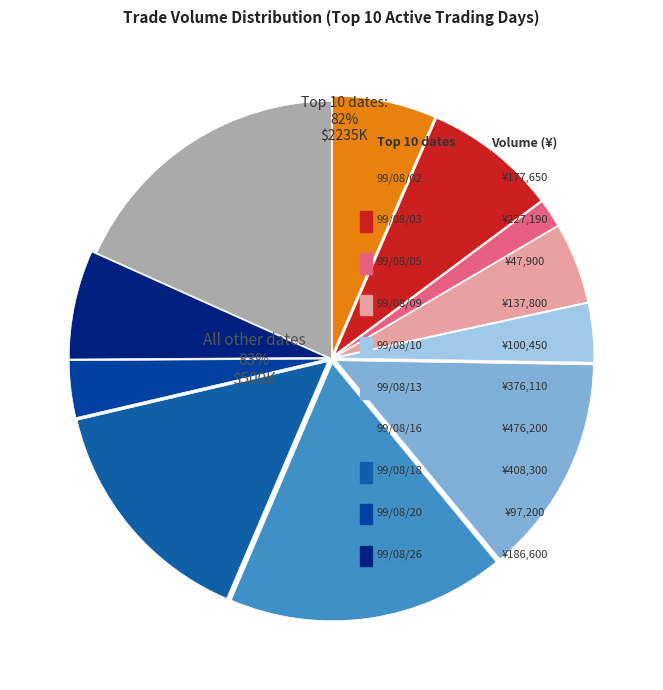

Do 99/08/10 and 99/08/16 together represent more than half of the pie?

No